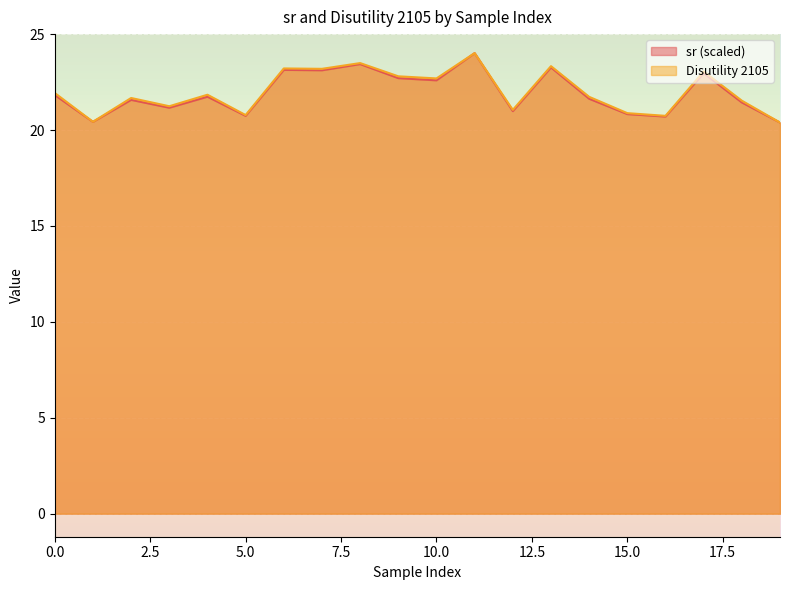

Reading left to right, extract all data points from this chart.

sr: 0=21.8	1=20.4	2=21.6	3=21.2	4=21.7	5=20.7	6=23.1	7=23.1	8=23.4	9=22.7	10=22.6	11=24.0	12=21.0	13=23.3	14=21.6	15=20.8	16=20.7	17=23.0	18=21.4	19=20.4
Disutility 2105: 0=21.9	1=20.4	2=21.7	3=21.2	4=21.8	5=20.8	6=23.2	7=23.2	8=23.5	9=22.8	10=22.7	11=24.0	12=21.1	13=23.3	14=21.7	15=20.9	16=20.7	17=23.1	18=21.5	19=20.4